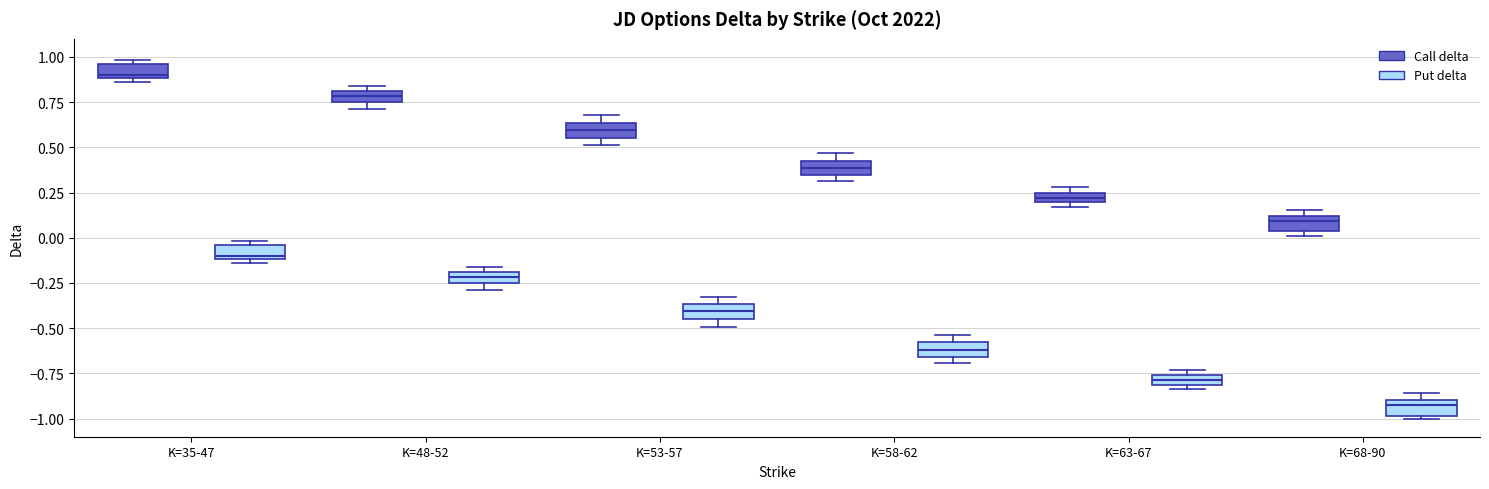

Where is the lower edge of the box for K=48-52 (Put delta) on the y-axis? The values are not printed on the chart, so give them approximately, as read against the axis.

-0.25